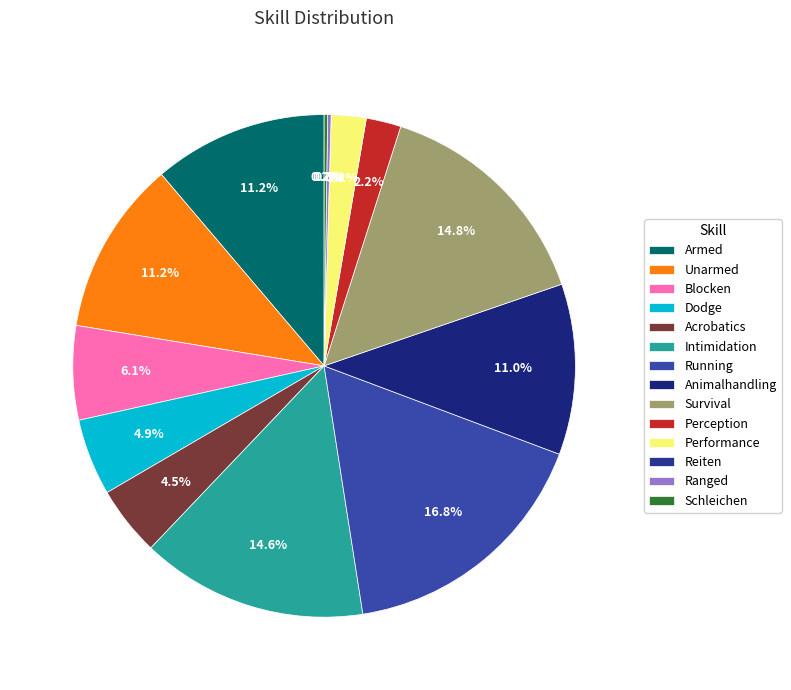

To the nearest percent, what is the difference between the Running and Blocken slice percentages?

11%